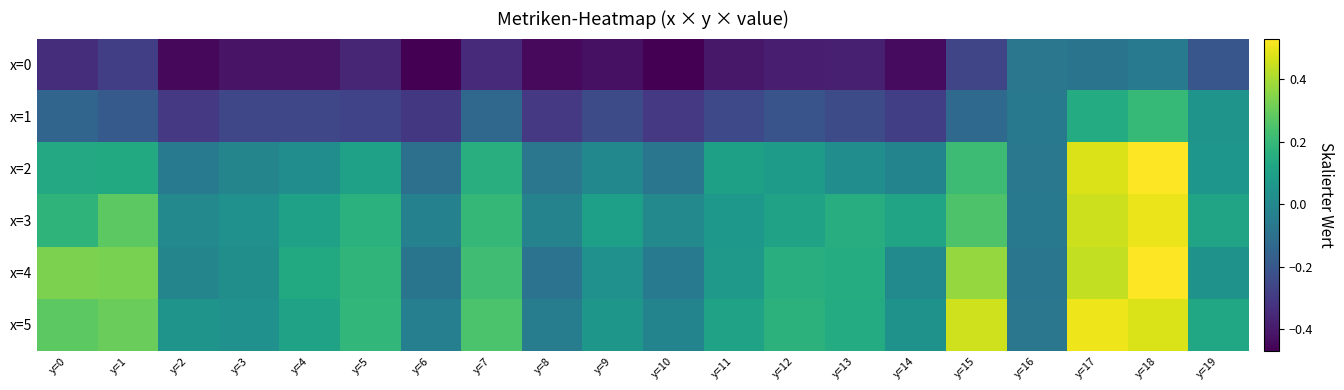

How many distinct data groups are displayed?

6